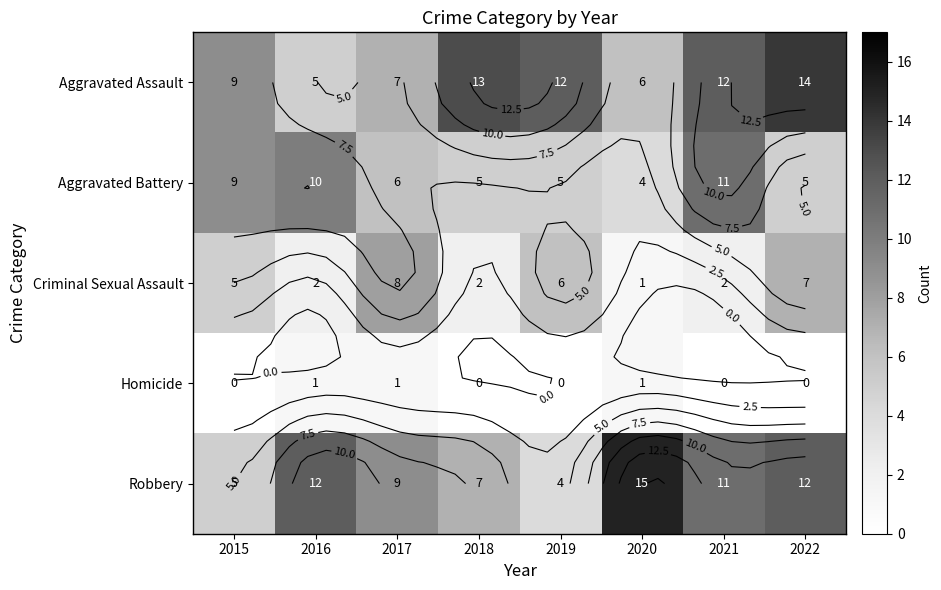

Which has a higher value, 2015 or 2021?

2021